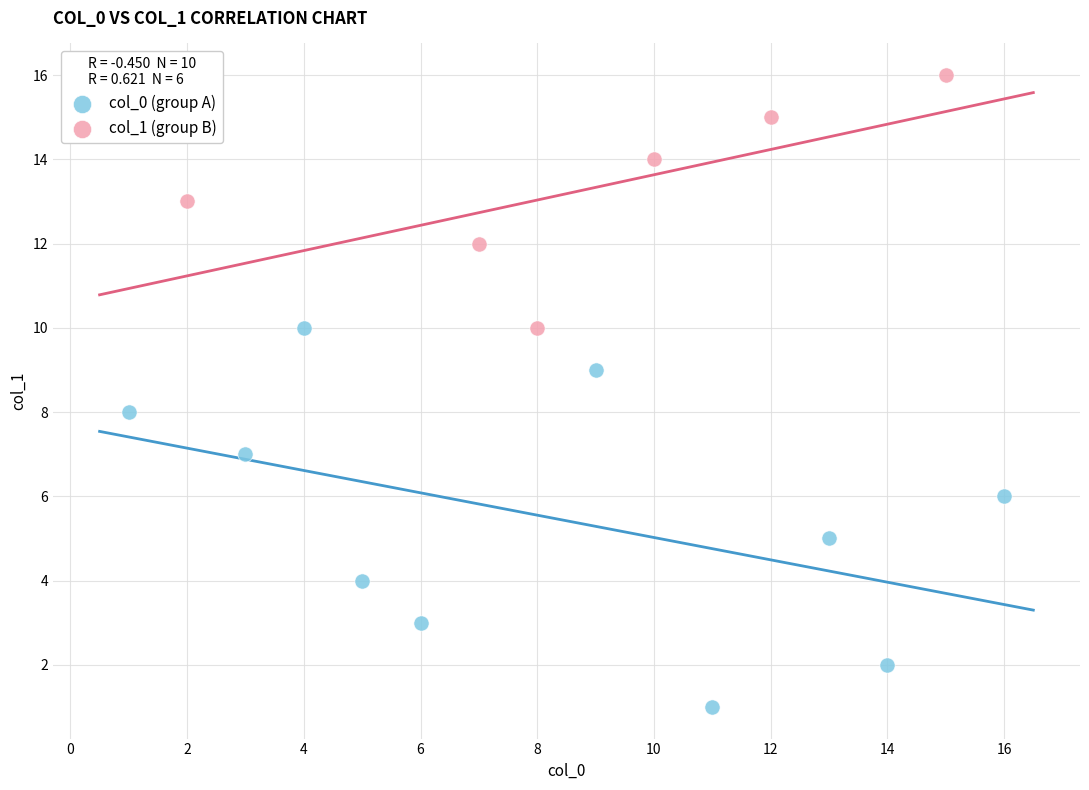

Which series reaches the maximum Y coordinate?

col_1 (group B)